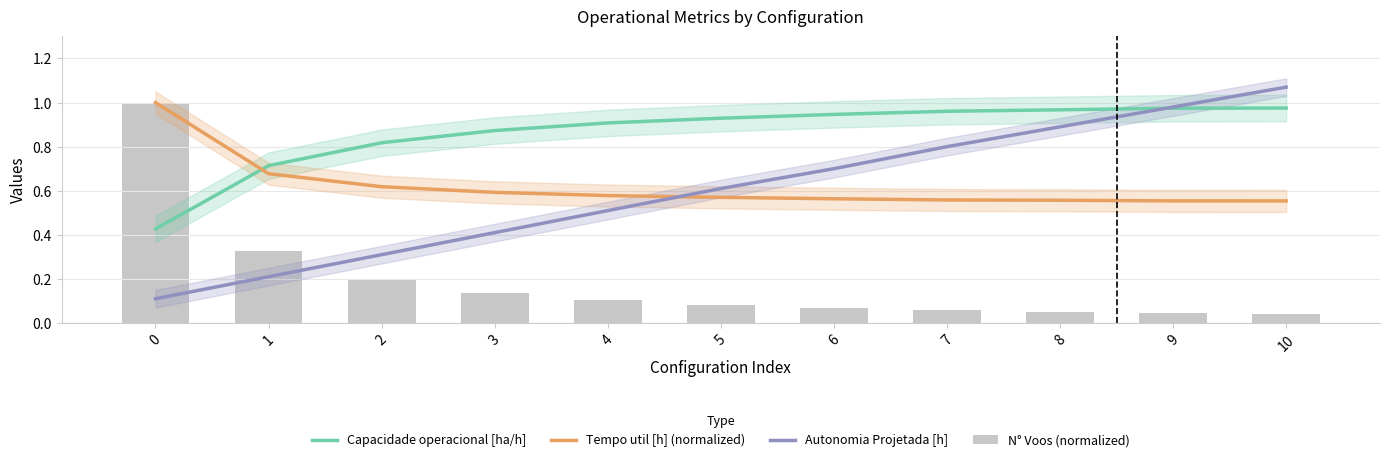

Does the chart contain any negative values?

No